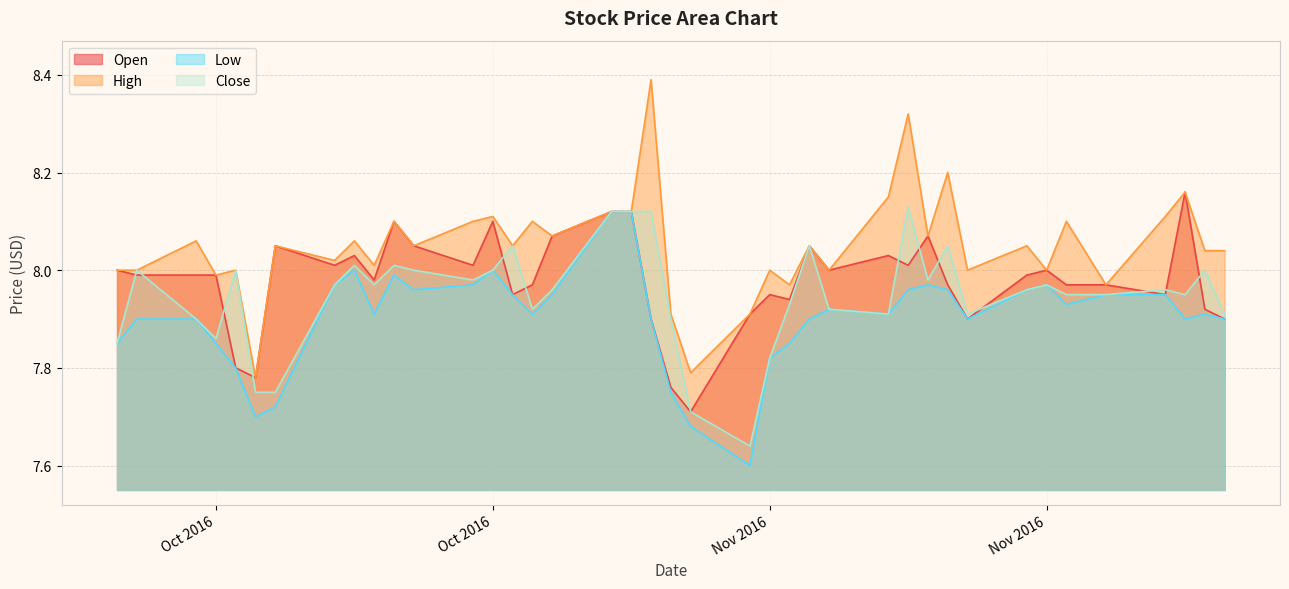

What is the average value of the Open series?

8.0